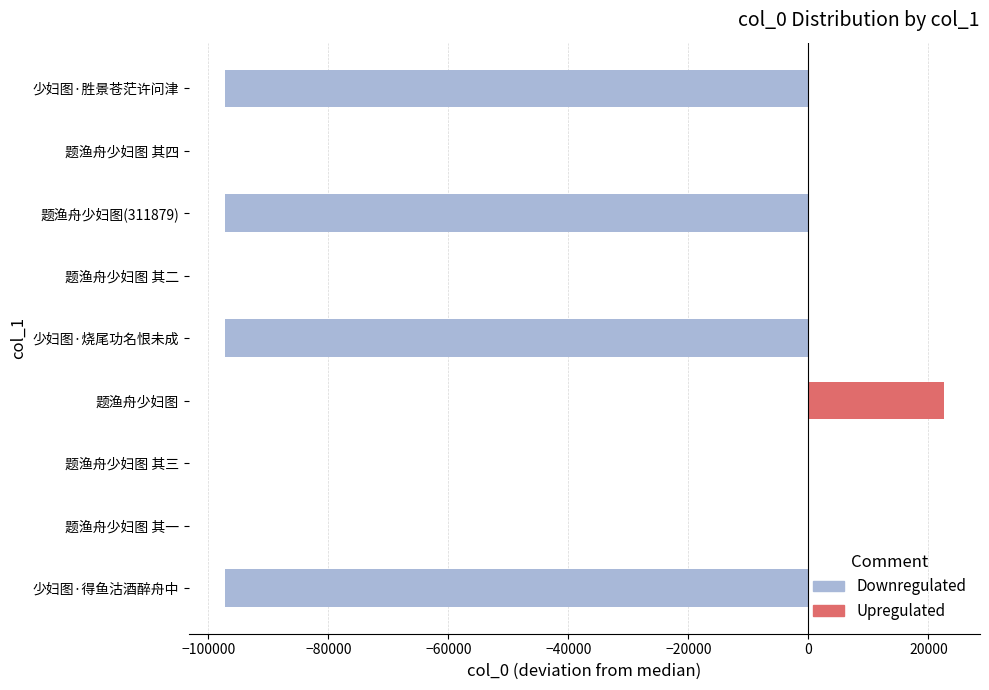

What is the total value across all series at 题渔舟少妇图 其三?

2